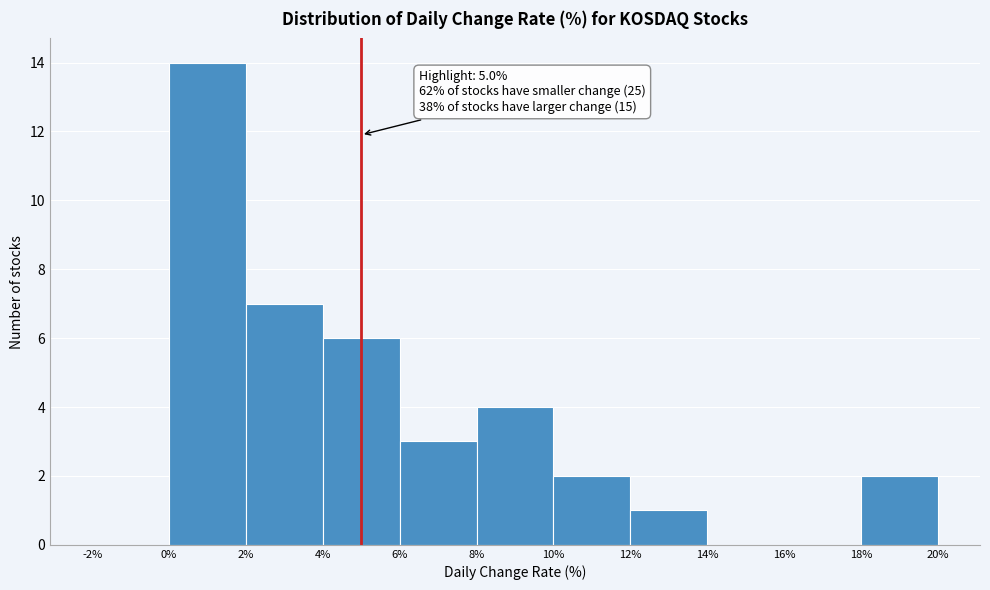

Over which range of the x-axis is the bar tallest?

0% to 2%